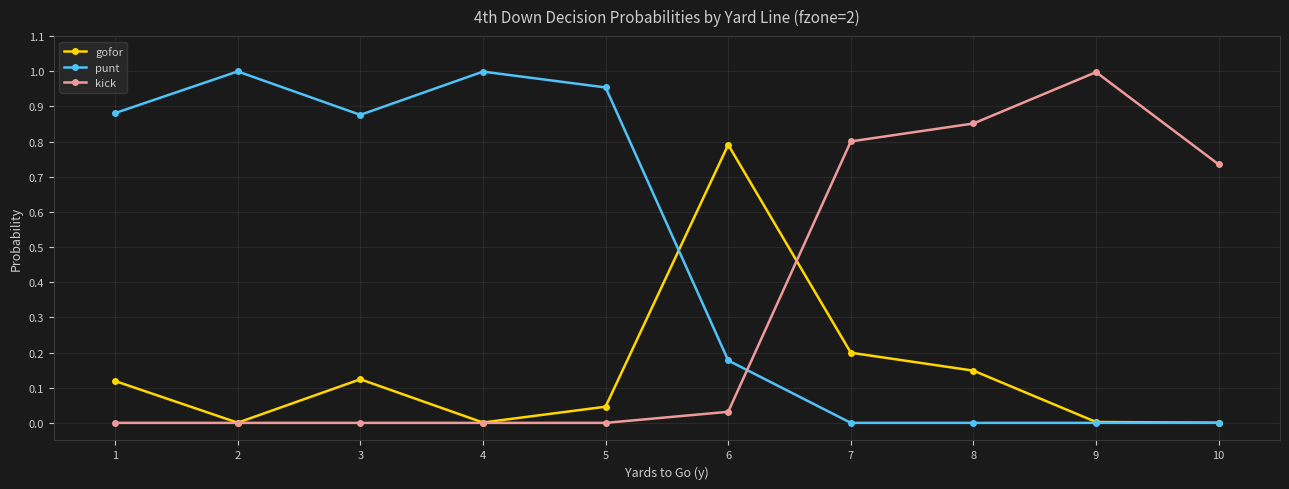

List the series in order of their overall mean, highest first.

punt, kick, gofor